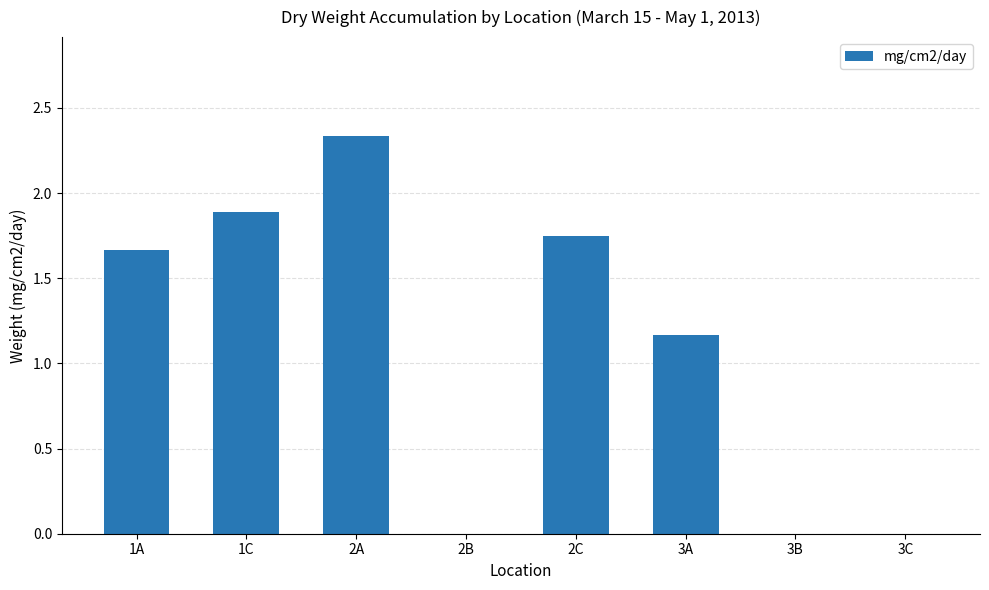

Are the bars horizontal?

No